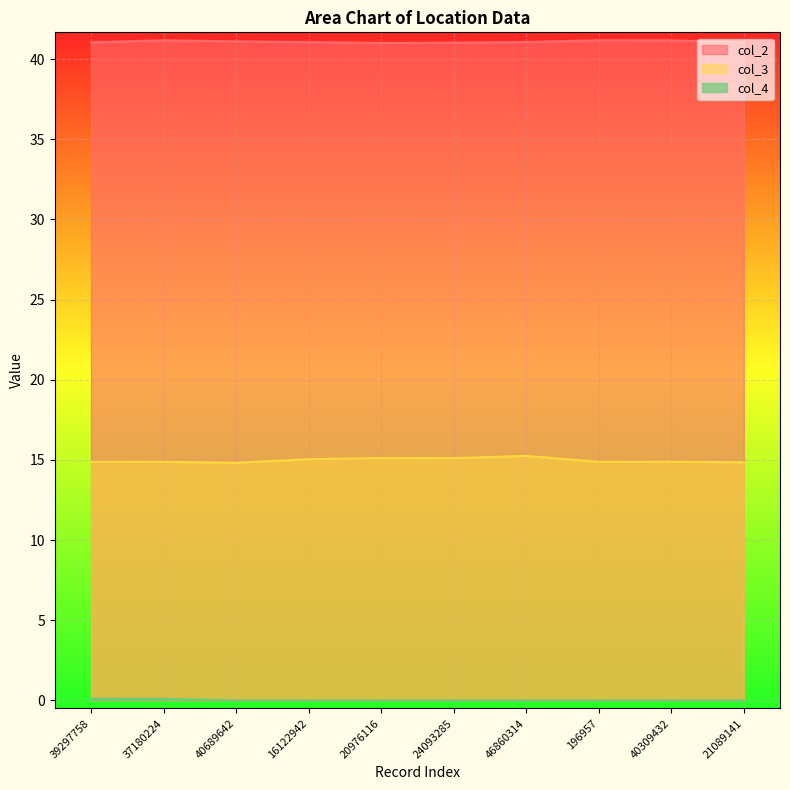

What is the label of the 7th point from the left?

46860314